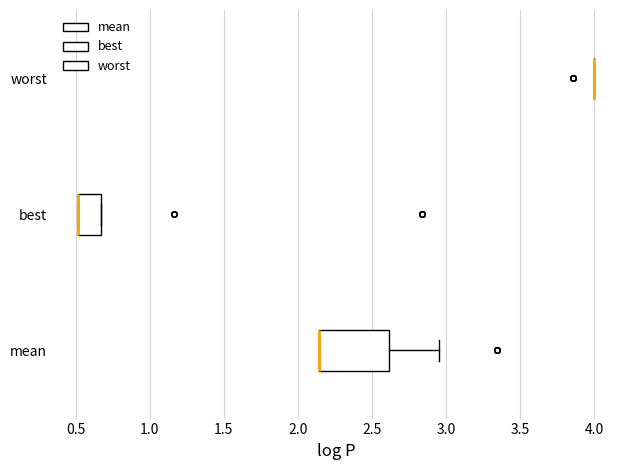

Reading bottom to top, read every box against the x-axis: the position of its median line, the range the box covers, and the ends of its whiskers. The values are not printed on the chart, so give them approximately, as read against the axis.

mean: median 2.15 (drawn on the box's left edge), box 2.15 to 2.60, whiskers 2.15 to 2.95
best: median 0.50 (drawn on the box's left edge), box 0.50 to 0.65, whiskers 0.50 to 0.65
worst: box collapsed to a line at 4.00, whiskers 4.00 to 4.00